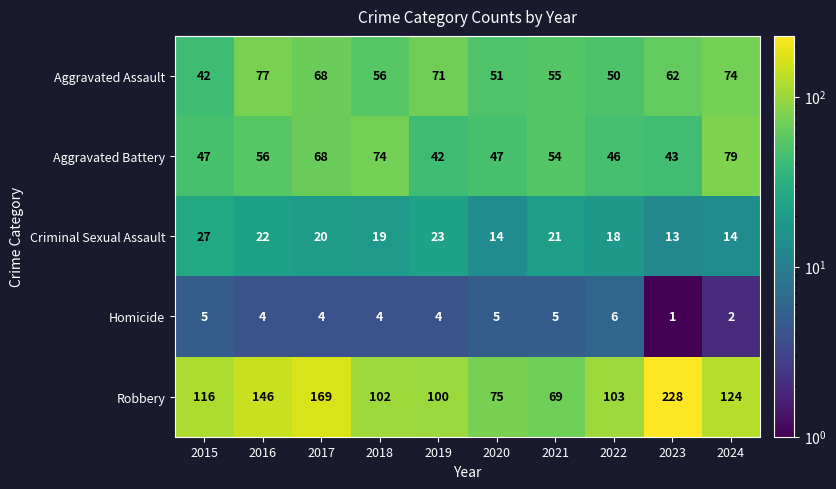

Which category has the lowest value across all series?

2023